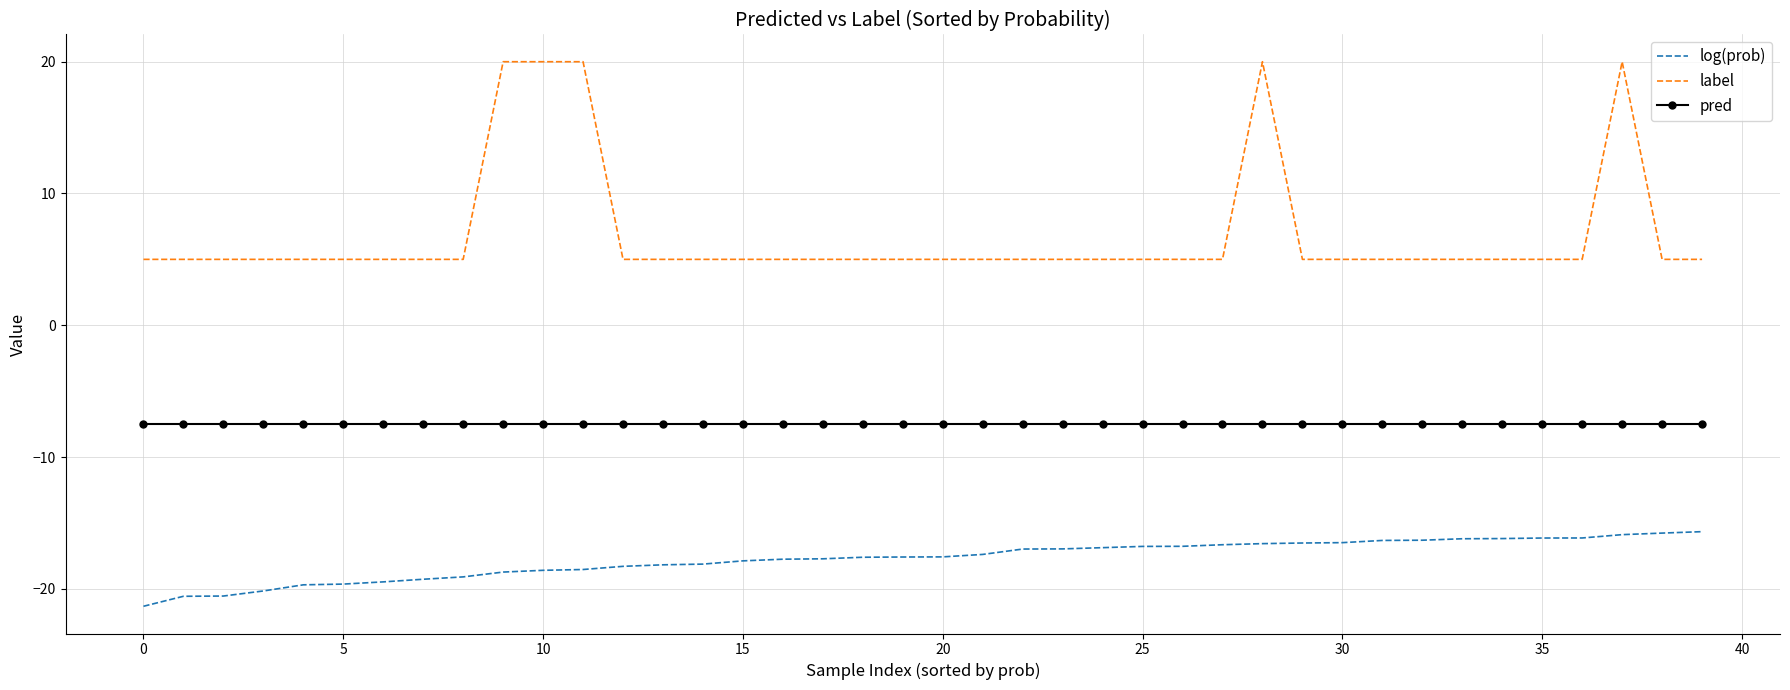

List the series in order of their overall mean, highest first.

label, pred, log(prob)